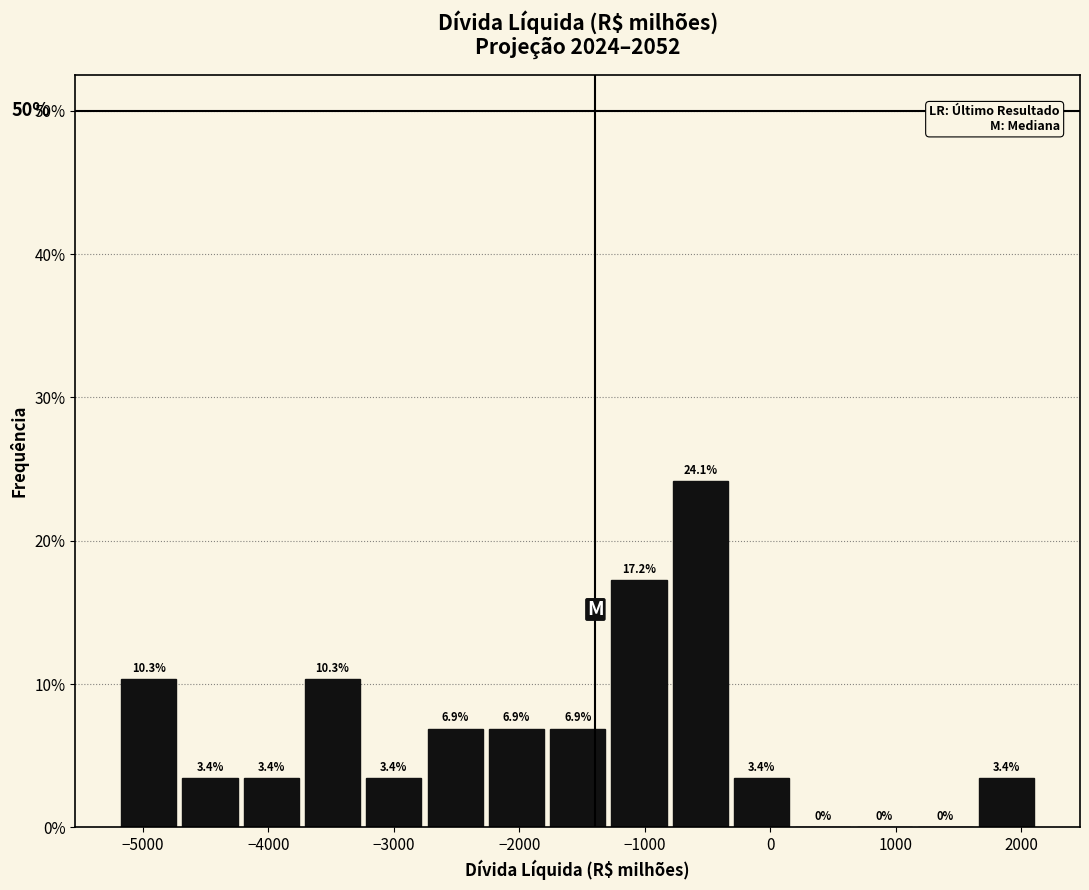

Reading left to right, transcribe this chart: for each bar, give the range it covers on the x-axis and its height. The bar edges are not printed on the chart, so give them approximately, as read against the axis.

-5200 to -4700: 10.3
-4700 to -4200: 3.4
-4200 to -3700: 3.4
-3700 to -3200: 10.3
-3200 to -2800: 3.4
-2800 to -2300: 6.9
-2300 to -1800: 6.9
-1800 to -1300: 6.9
-1300 to -800: 17.2
-800 to -300: 24.1
-300 to 200: 3.4
200 to 700: 0.0
700 to 1200: 0.0
1200 to 1600: 0.0
1600 to 2100: 3.4